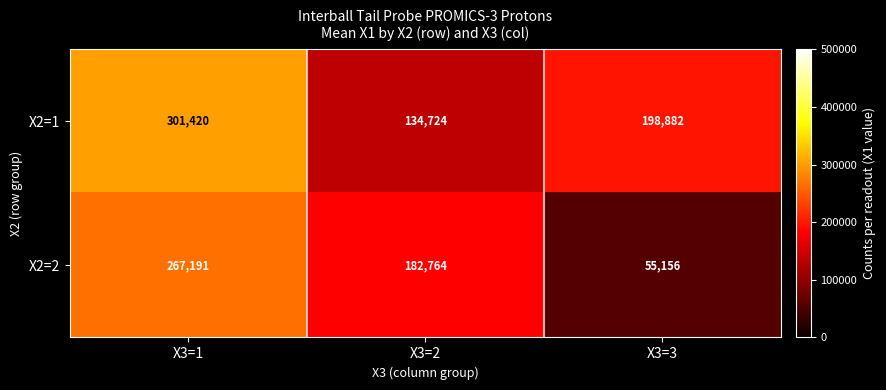

Which series has the largest total across all categories?

X2=1